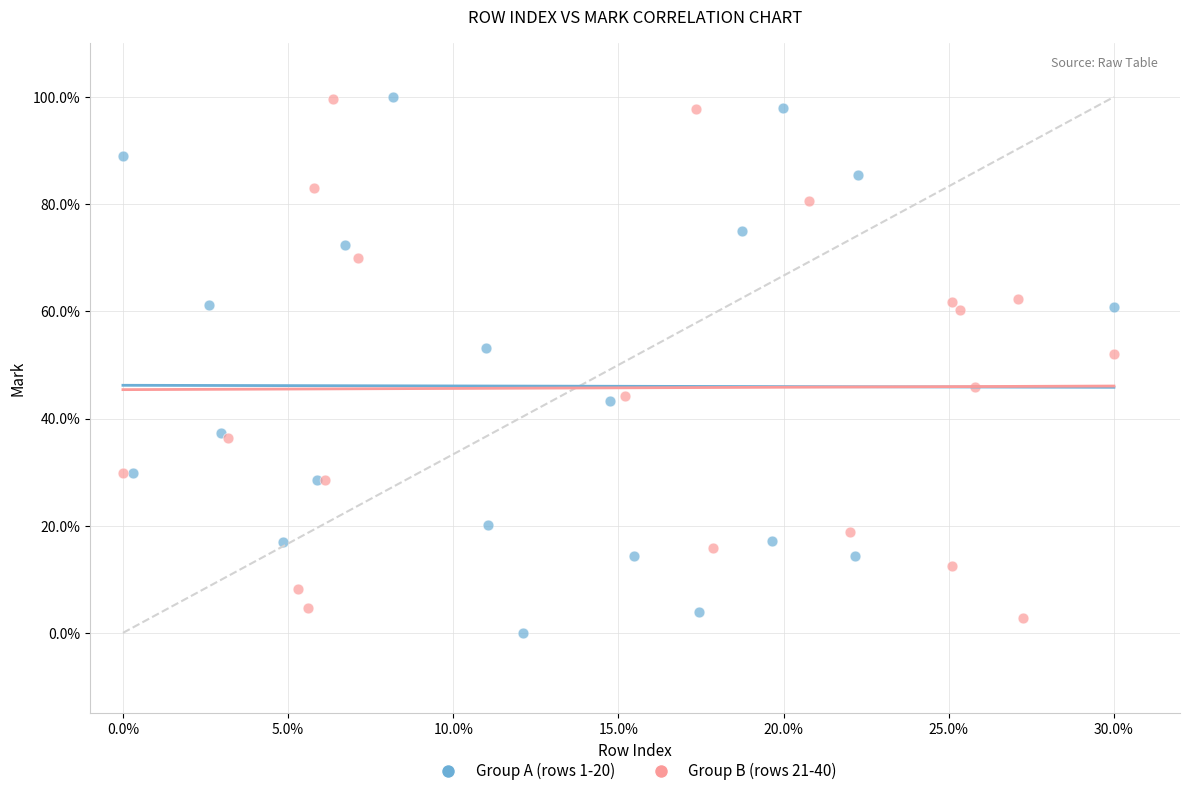

Which series has the widest spread of Y values?

Group A (rows 1-20)